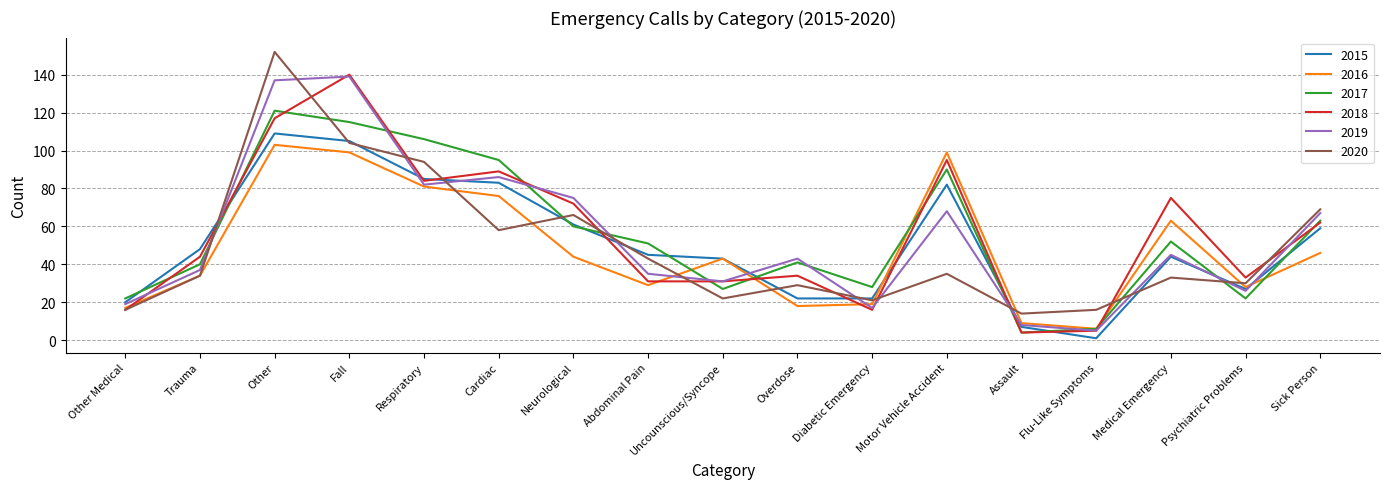

At how many categories does at least one series exceed 128?

2